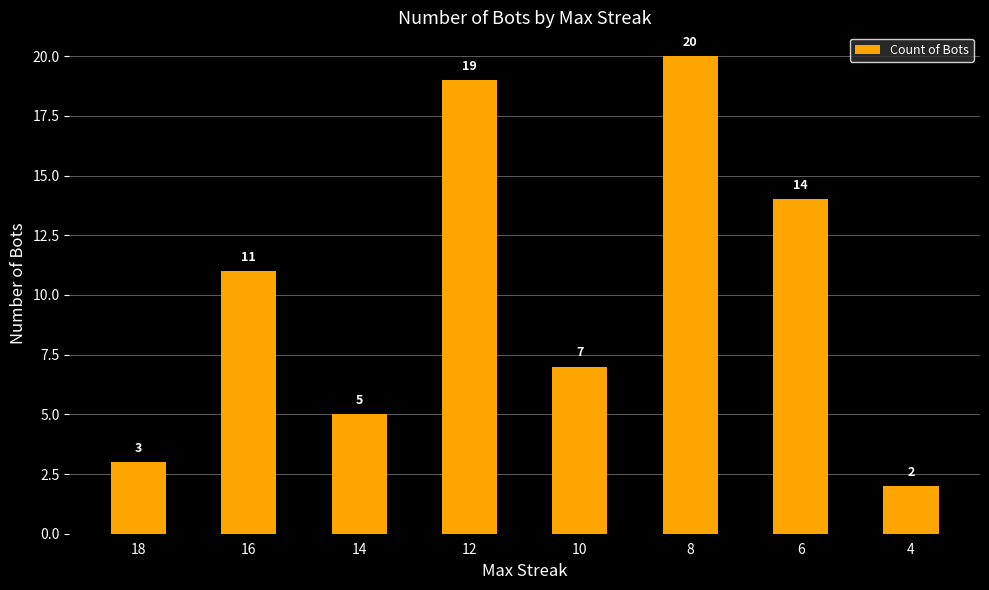

How many bars are there in total?

8